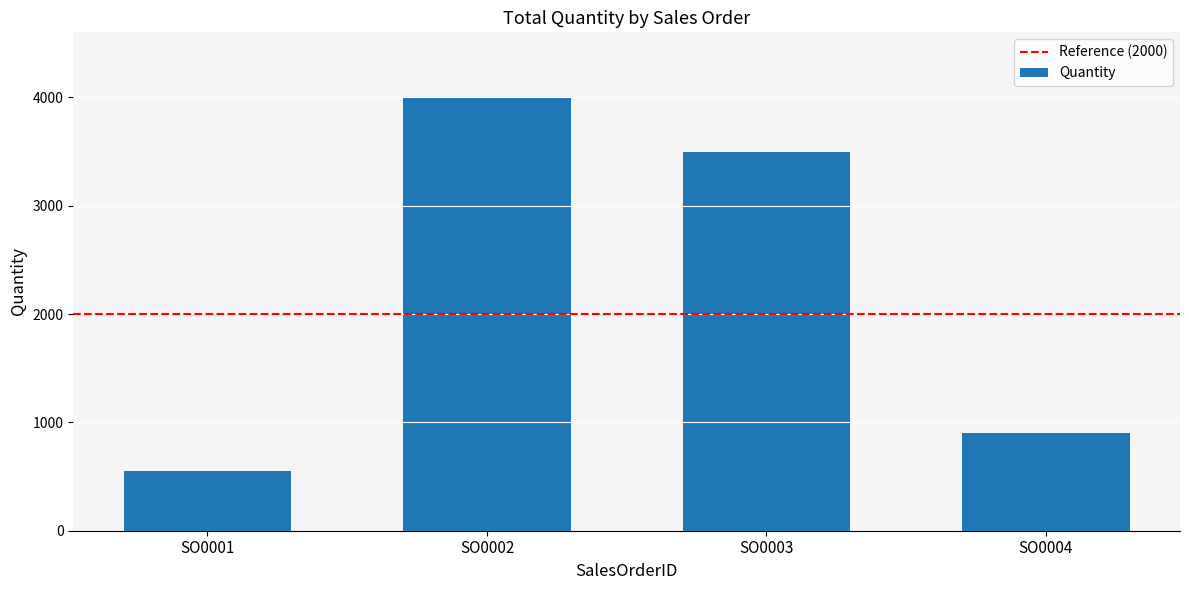

List the labels in order of value, largest first.

SO0002, SO0003, SO0004, SO0001